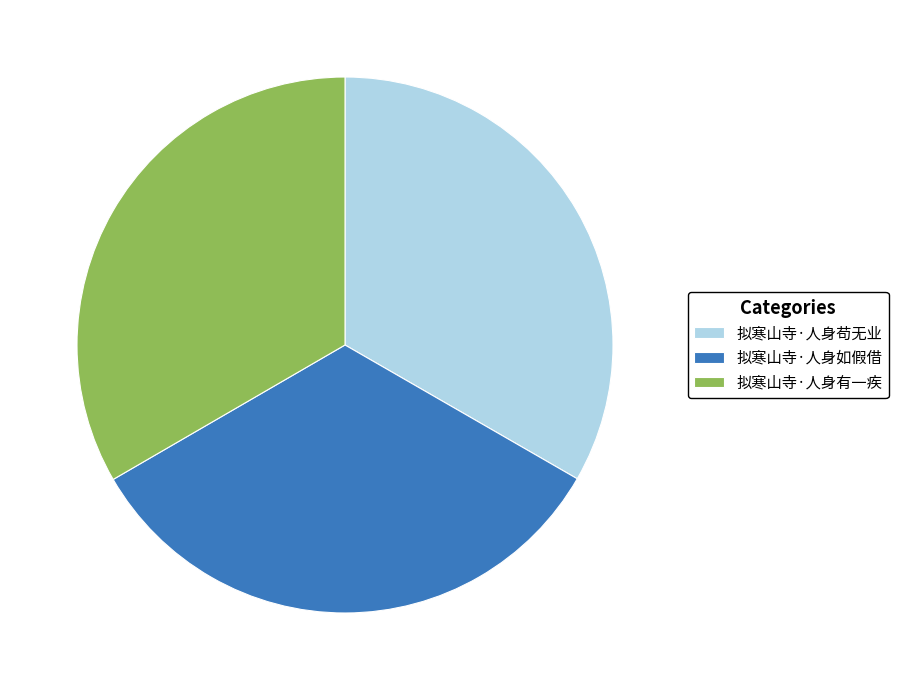

Count the number of slices in the pie.

3